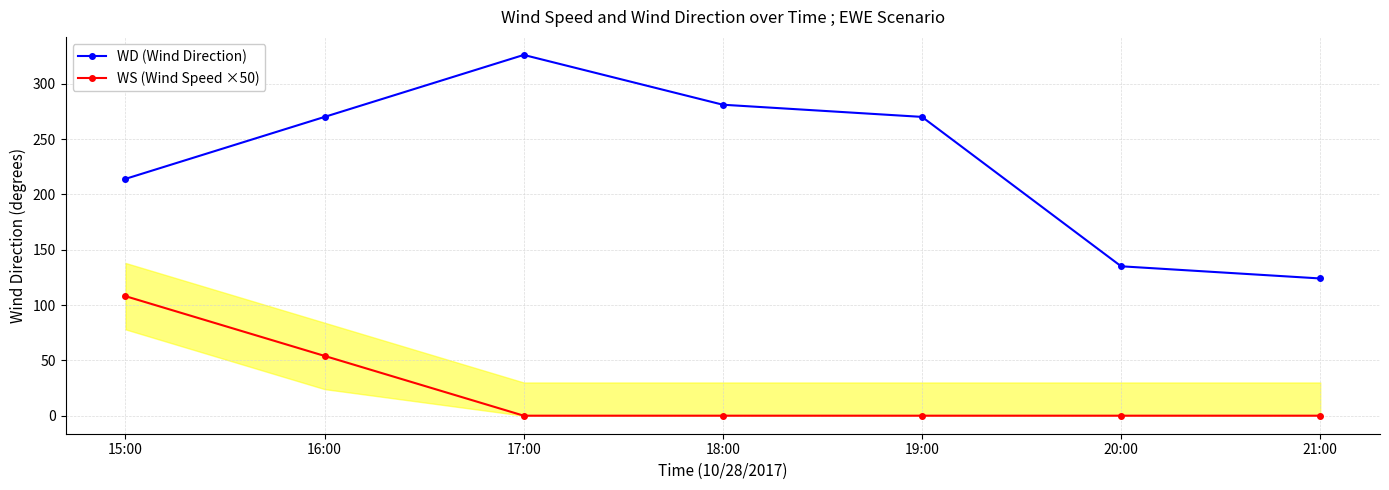

Which has a higher value, 21:00 or 16:00?

16:00